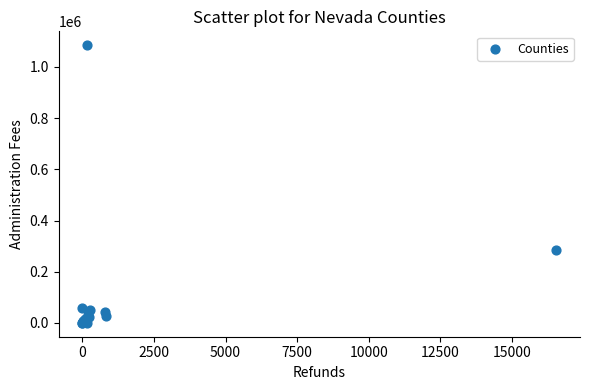

What Y value in the scatter plot is closest to 542476?

285543.3